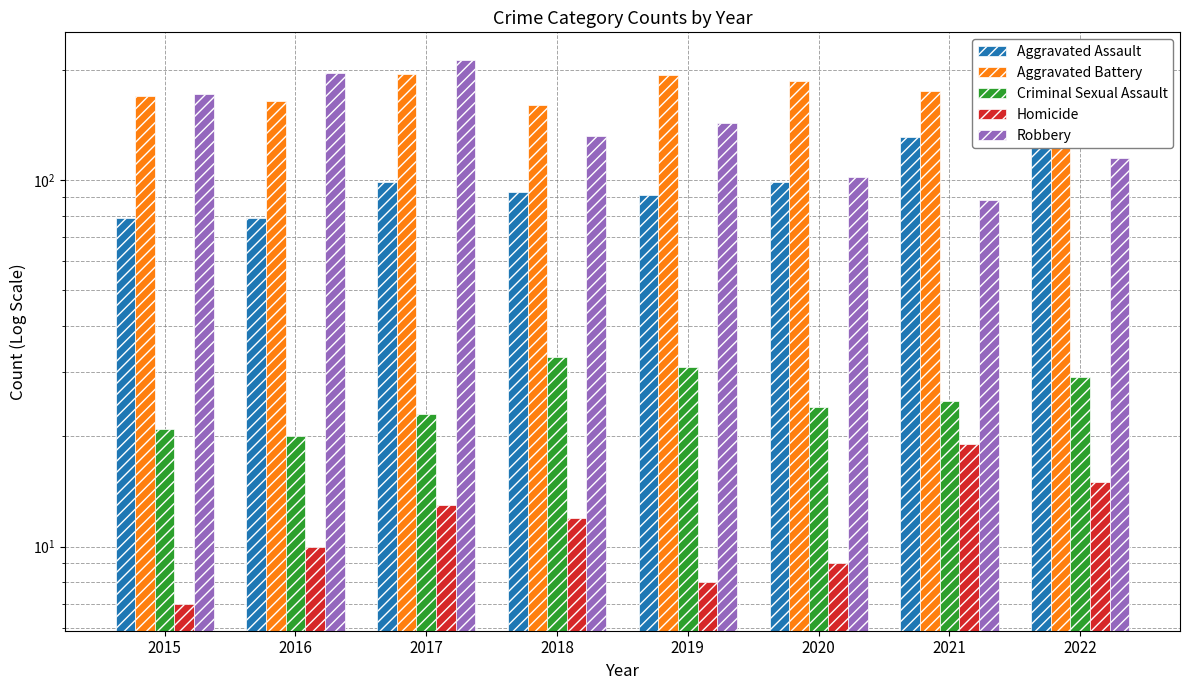

What is the difference between the highest and lowest values at 2016?

186